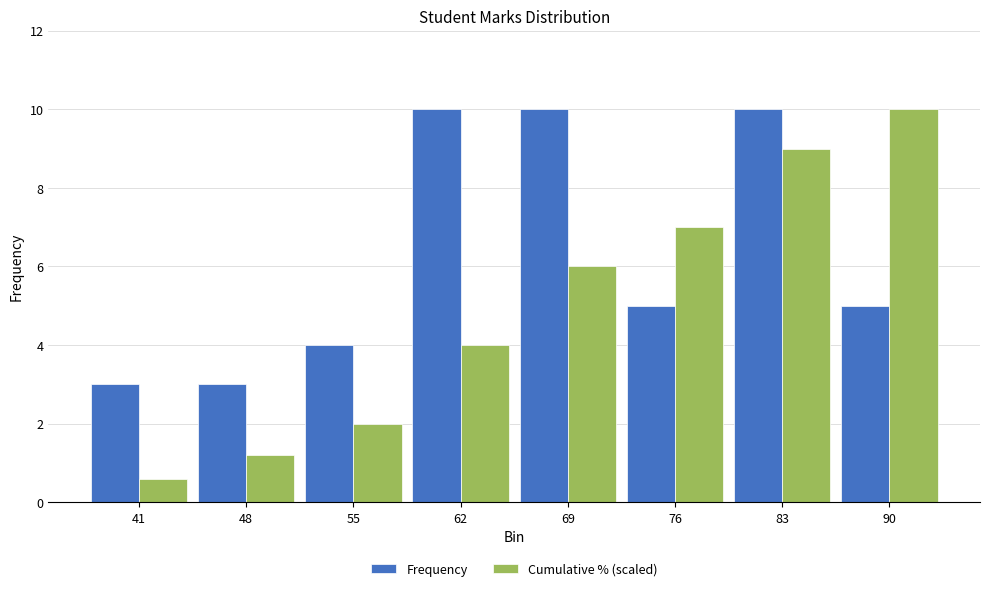

At 41, list the series in order from smallest to largest.

Cumulative % (scaled), Frequency